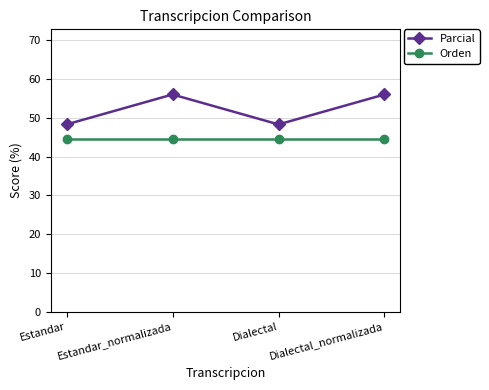

Which series has the largest total across all categories?

Parcial